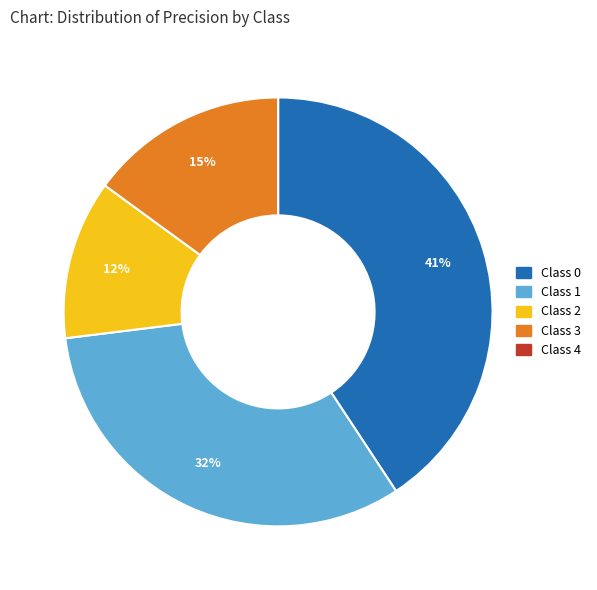

Is there any slice that represents more than half of the pie?

No